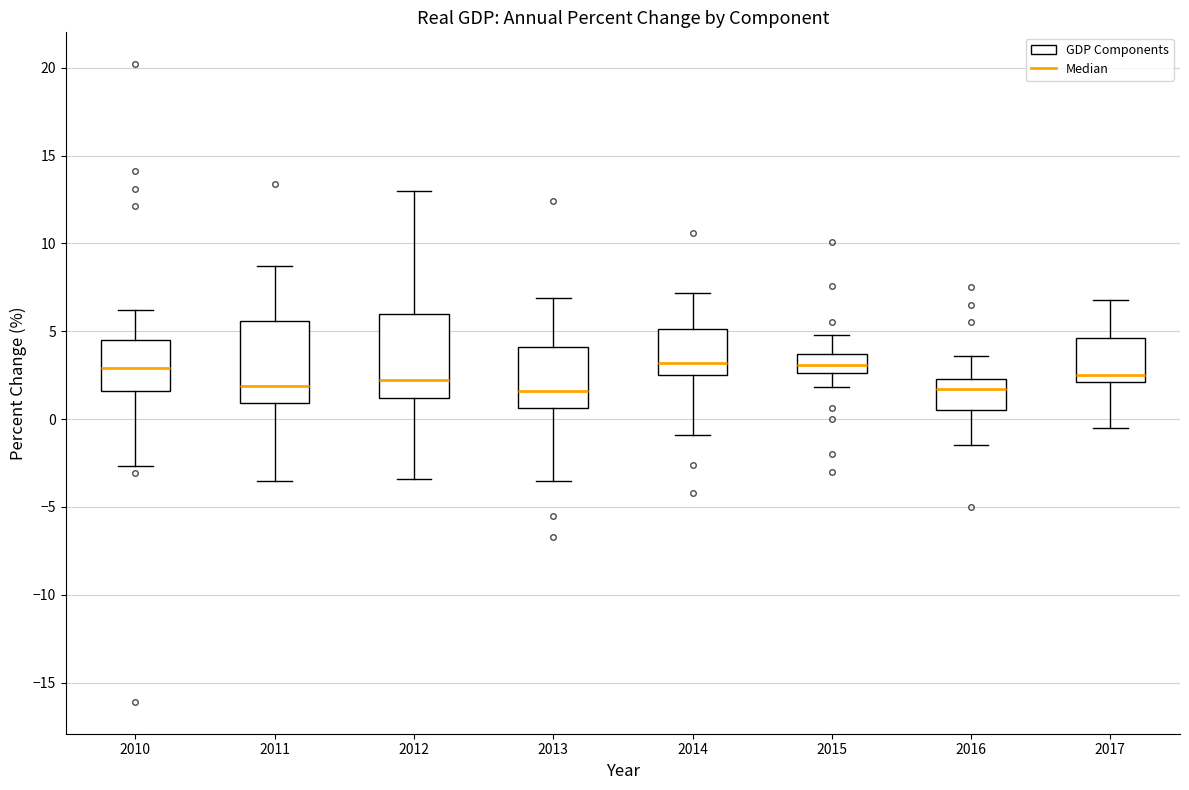

Reading left to right, transcribe this box plot: for each box, give where its median line is, the range the box spans, and where its two whiskers end, as read against the y-axis. The values are not printed on the chart, so give them approximately, as read against the axis.

2010: median 3.0, box 1.5 to 4.5, whiskers -2.5 to 6.0
2011: median 2.0, box 1.0 to 5.5, whiskers -3.5 to 8.5
2012: median 2.0, box 1.0 to 6.0, whiskers -3.5 to 13.0
2013: median 1.5, box 0.5 to 4.0, whiskers -3.5 to 7.0
2014: median 3.0, box 2.5 to 5.0, whiskers -1.0 to 7.0
2015: median 3.0, box 2.5 to 3.5, whiskers 2.0 to 5.0
2016: median 1.5, box 0.5 to 2.5, whiskers -1.5 to 3.5
2017: median 2.5, box 2.0 to 4.5, whiskers -0.5 to 7.0